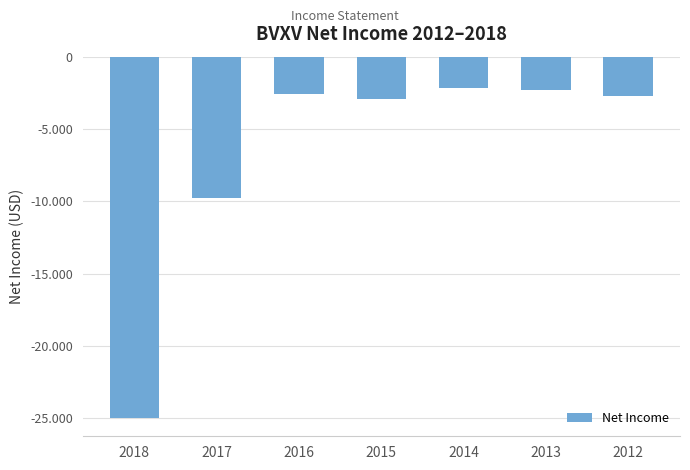

Does the chart contain any negative values?

Yes